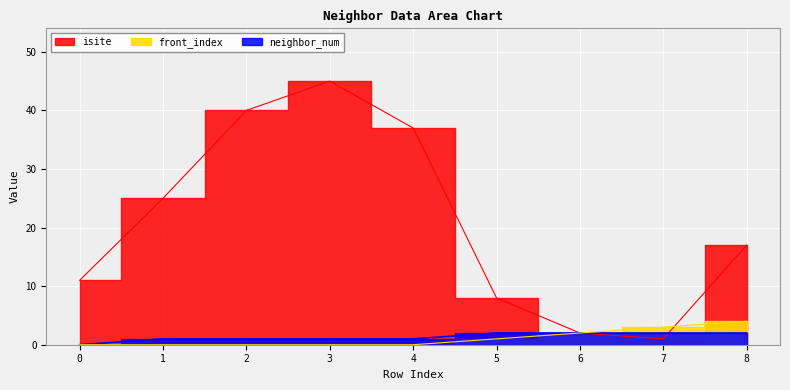

Where does the neighbor_num series first go above 1?

5